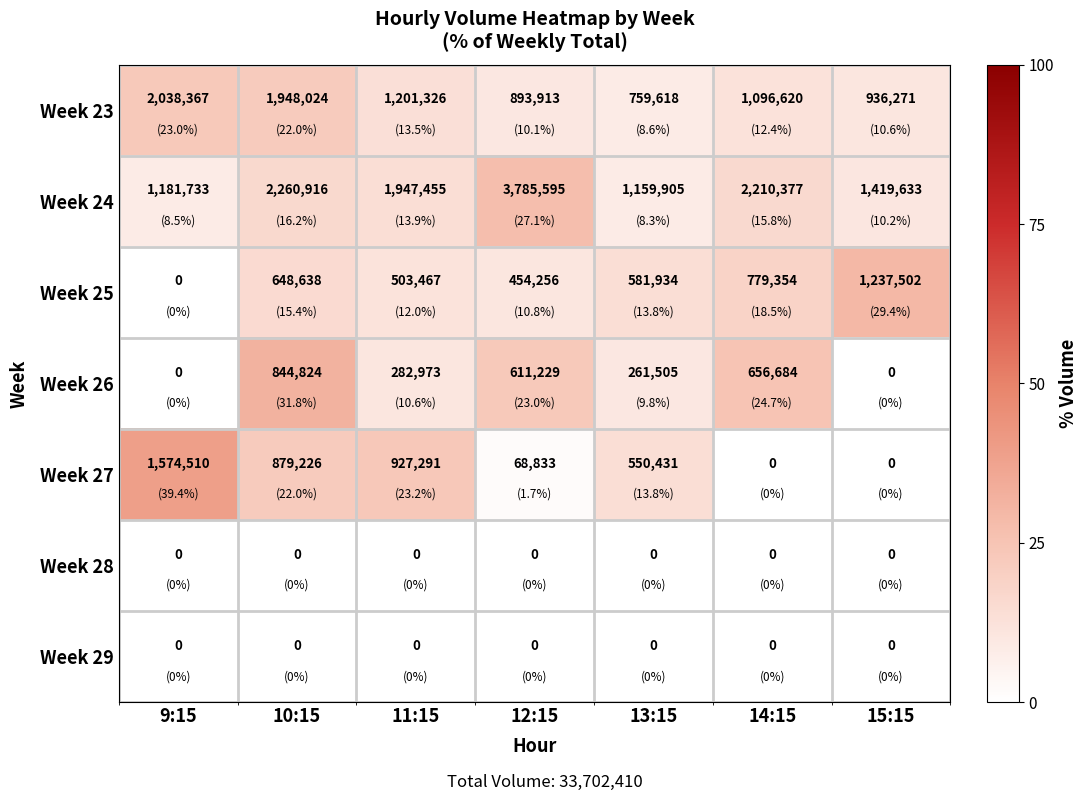

At which label is Week 26 closest to 422412?

11:15